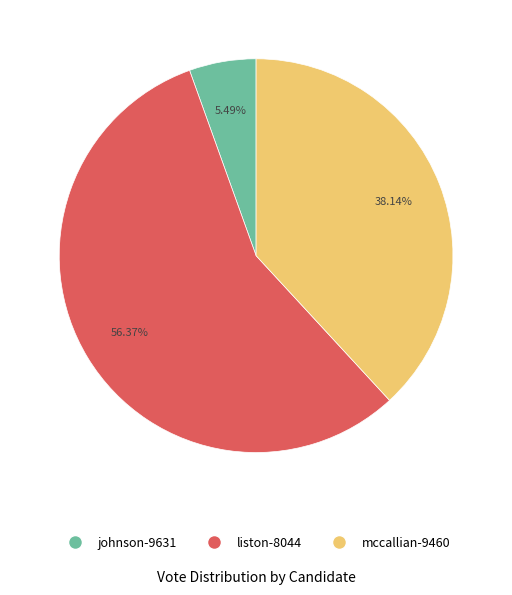

How many segments does this pie chart have?

3